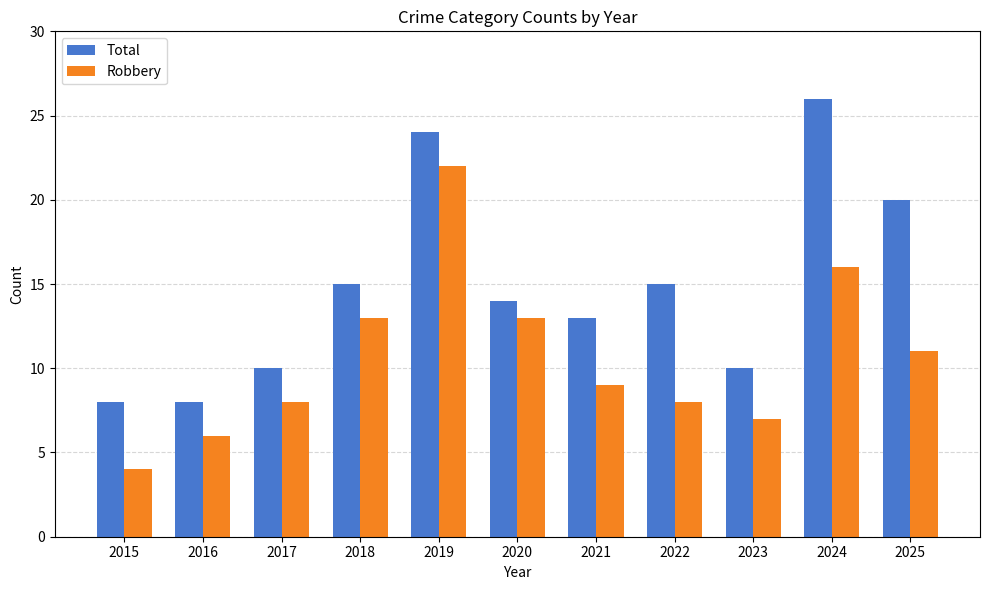

What is the sum of the Robbery values at 2023 and 2015?

11